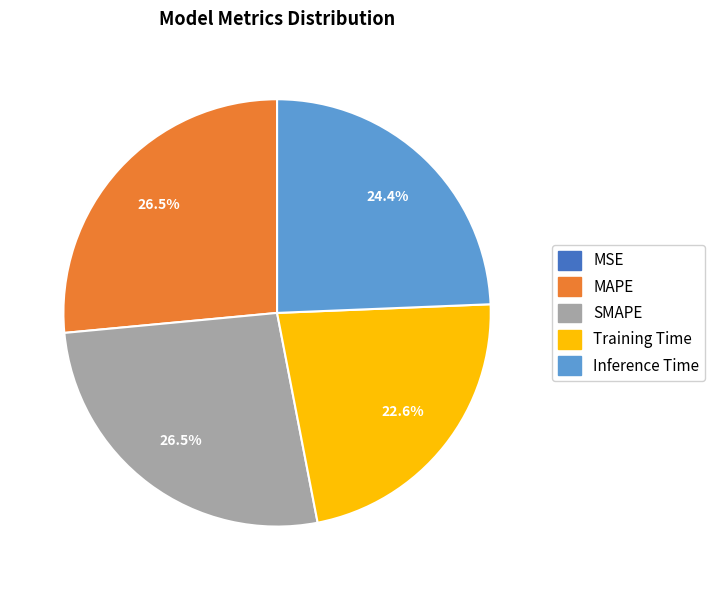

Is there a majority slice in this chart?

No